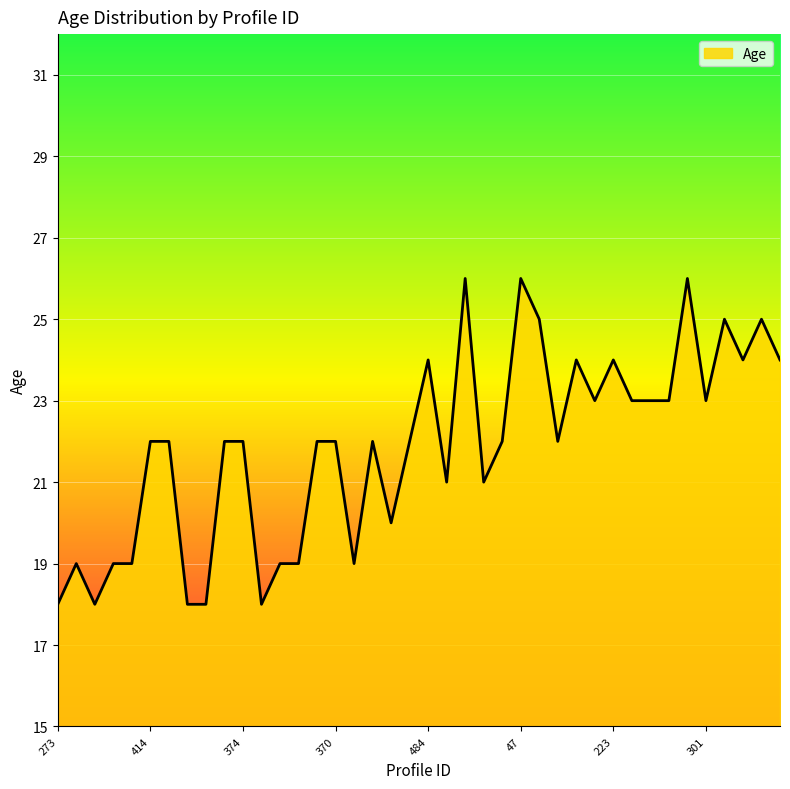

What is the difference between the maximum and minimum values?

8